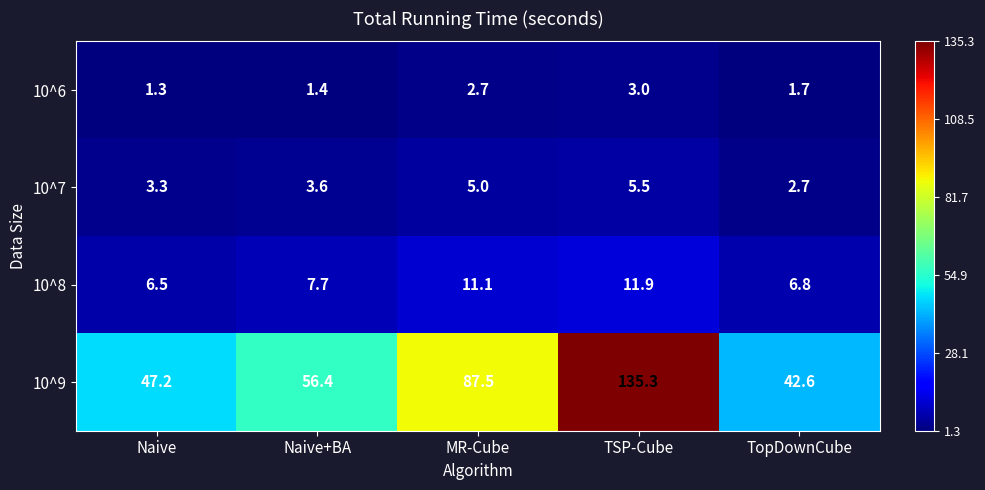

Reading left to right, extract all data points from this chart.

10^6: Naive=1.3	Naive+BA=1.4	MR-Cube=2.7	TSP-Cube=3.0	TopDownCube=1.7
10^7: Naive=3.3	Naive+BA=3.6	MR-Cube=5.0	TSP-Cube=5.5	TopDownCube=2.7
10^8: Naive=6.5	Naive+BA=7.7	MR-Cube=11.1	TSP-Cube=11.9	TopDownCube=6.8
10^9: Naive=47.2	Naive+BA=56.4	MR-Cube=87.5	TSP-Cube=135.3	TopDownCube=42.6